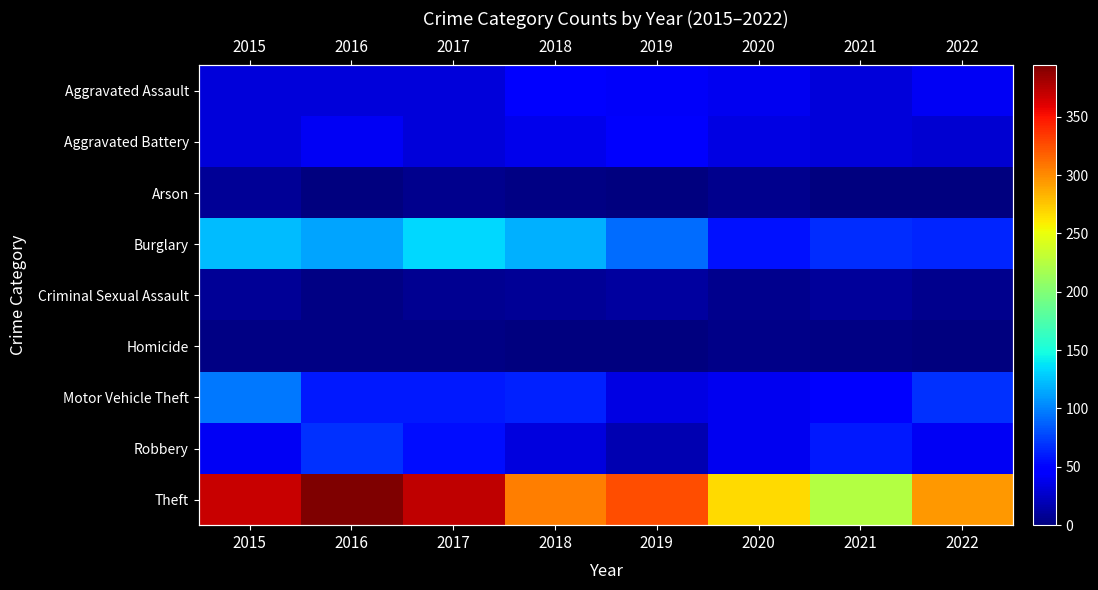

Which has a higher value, 2020 or 2022?

2022